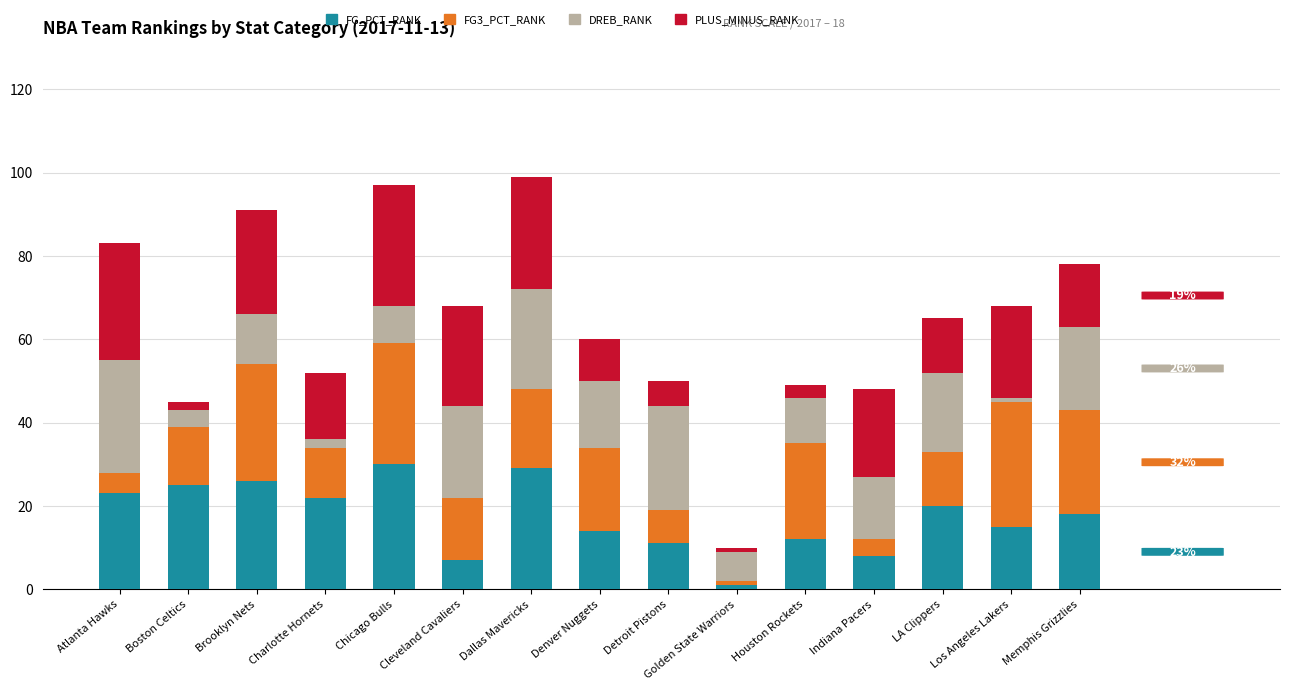

What is the difference between the maximum and minimum values in the FG_PCT_RANK series?

29